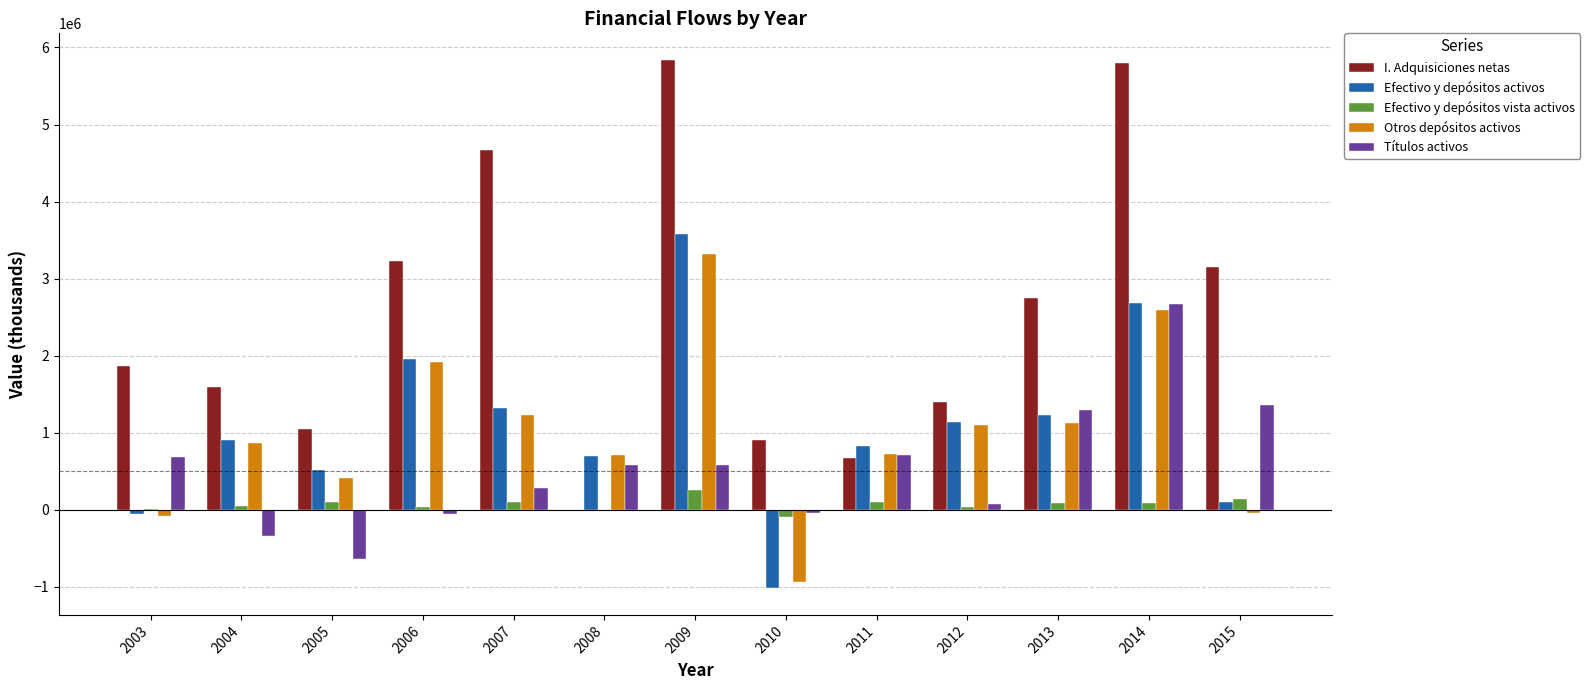

Between 2011 and 2013, which series saw the biggest shift?

I. Adquisiciones netas